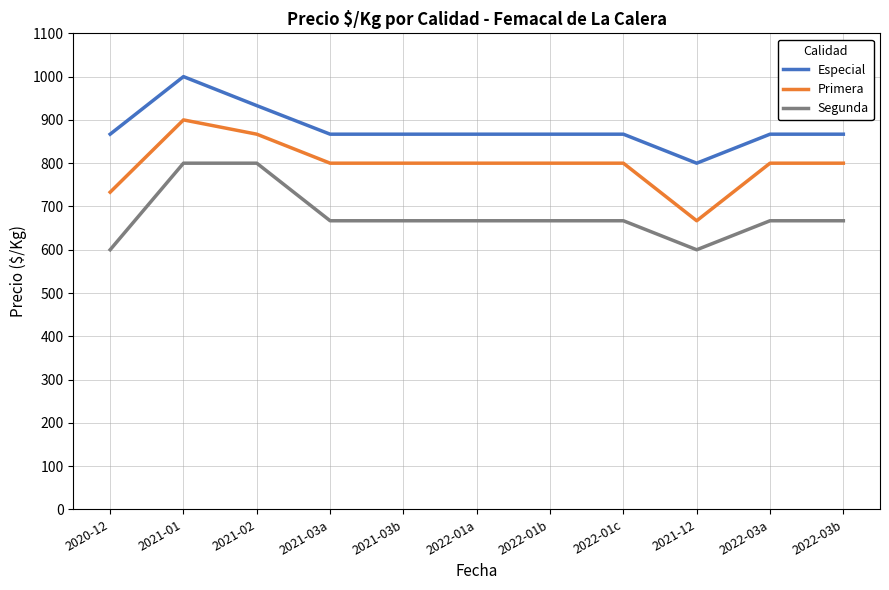

Read the Segunda value at 2022-01a, to the nearest 10.

670